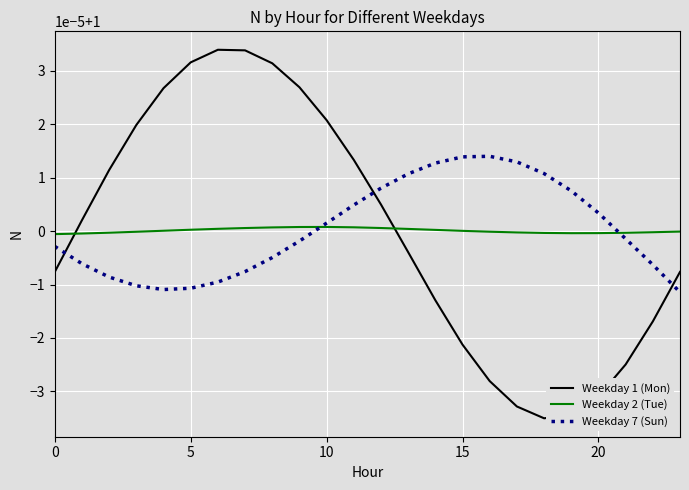

What are all the series names shown in the legend?

Weekday 1 (Mon), Weekday 2 (Tue), Weekday 7 (Sun)